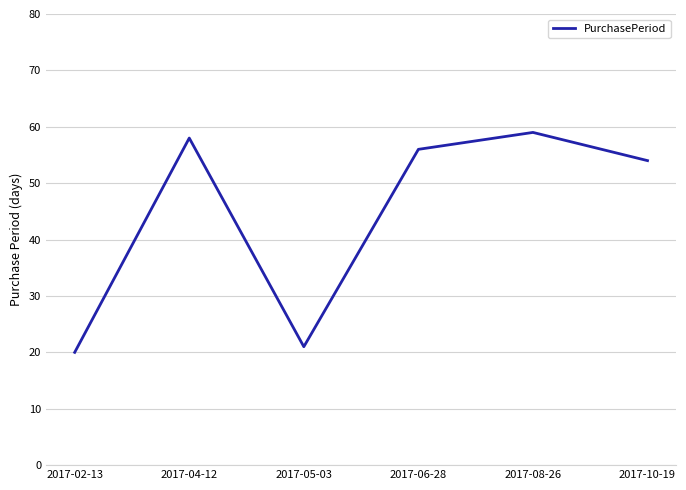

What is the greatest value displayed?

59